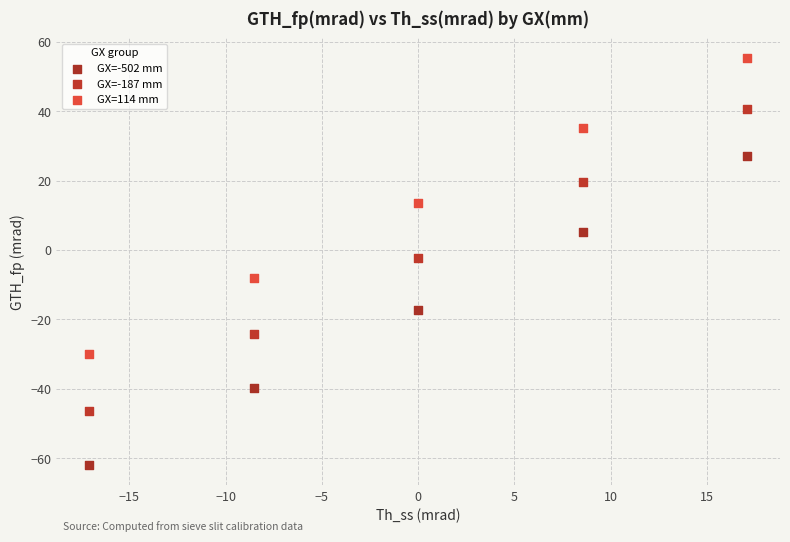

In the GX=114 mm series, what Y value is closest to 12?

13.5